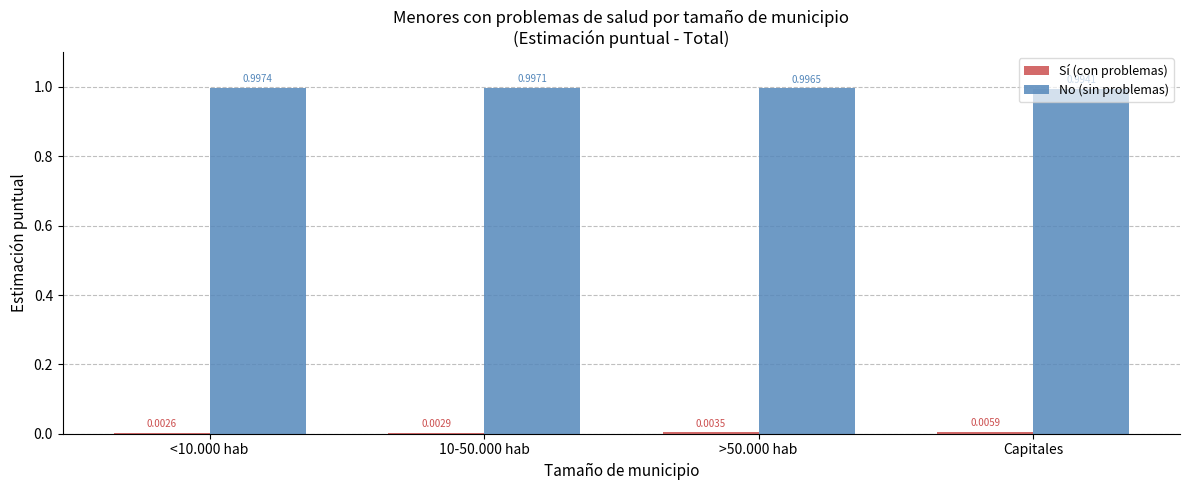

Which series has the largest total across all categories?

No (sin problemas)